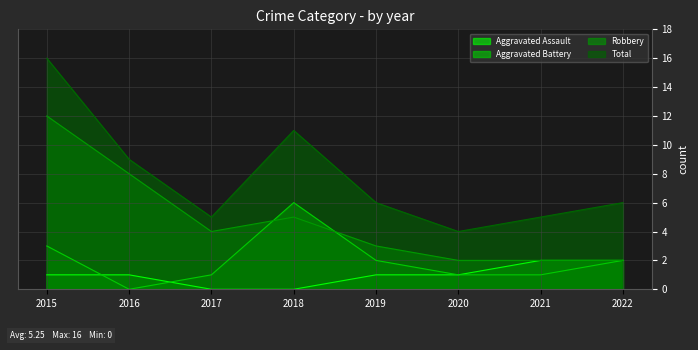

What is the difference between the Aggravated Assault values at 2022 and 2020?

1